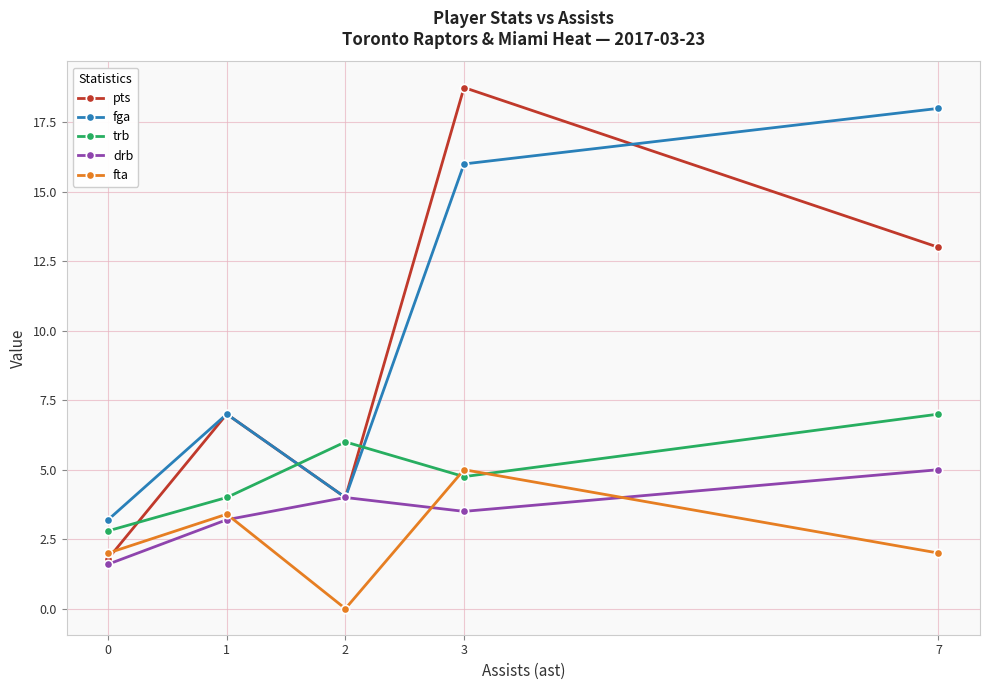

How many data points does each series have?

5